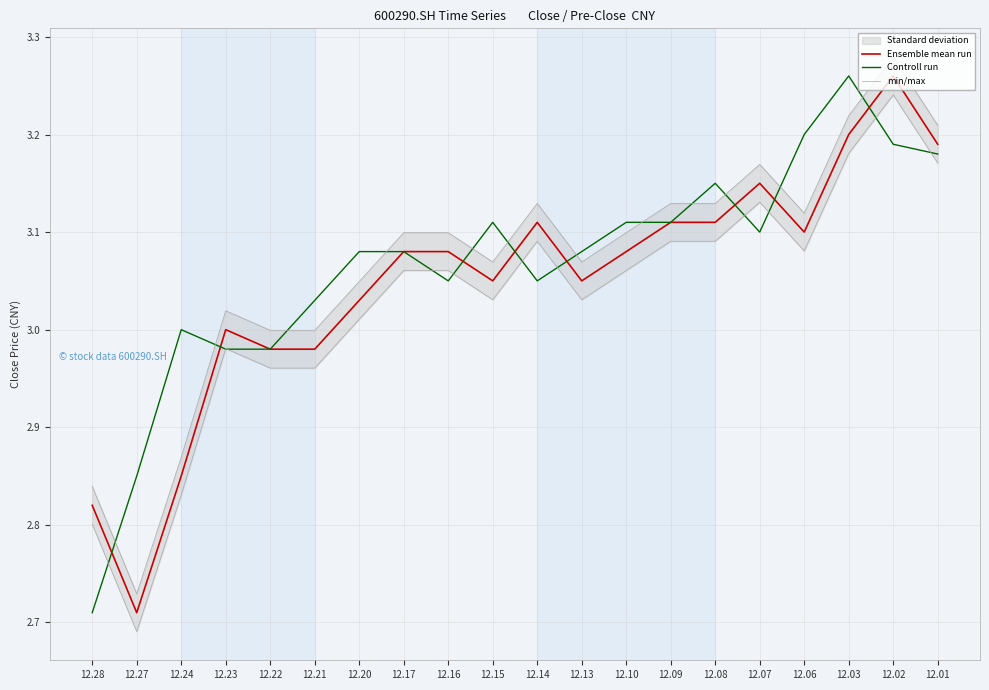

At which category is the sum across all series the highest?

12.02